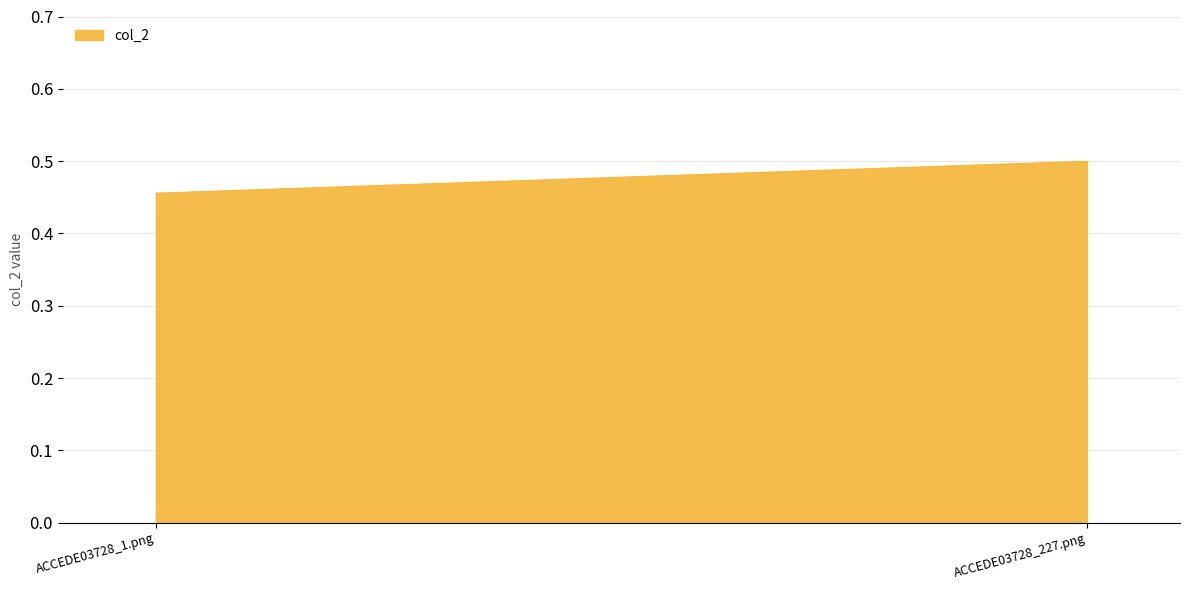

At which category does the chart reach its minimum across all series?

ACCEDE03728_1.png